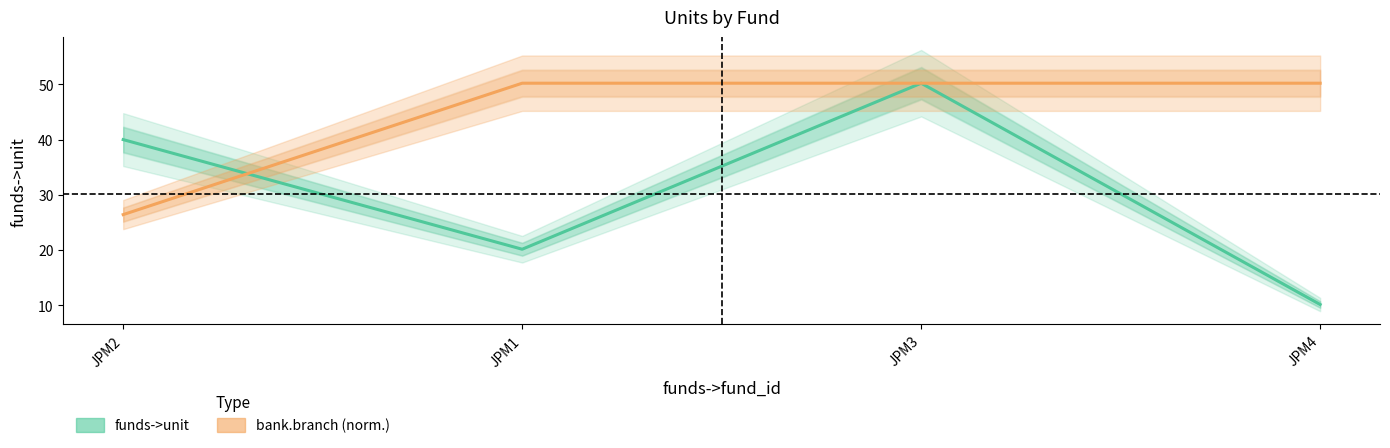

List the series in order of their overall mean, highest first.

bank.branch (norm.), funds->unit